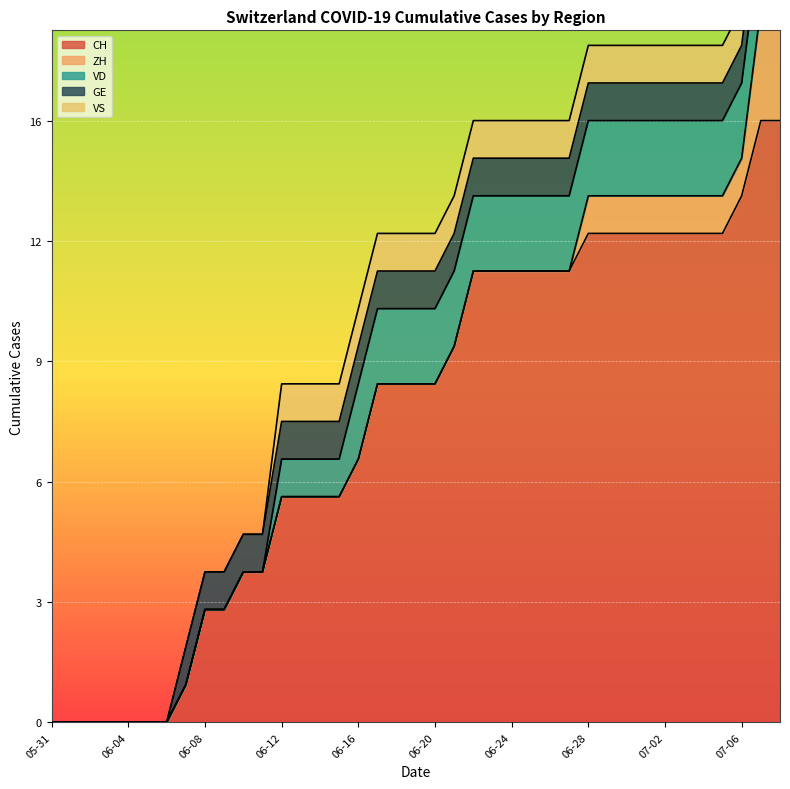

What is the label of the 38th point from the right?

2020-06-01